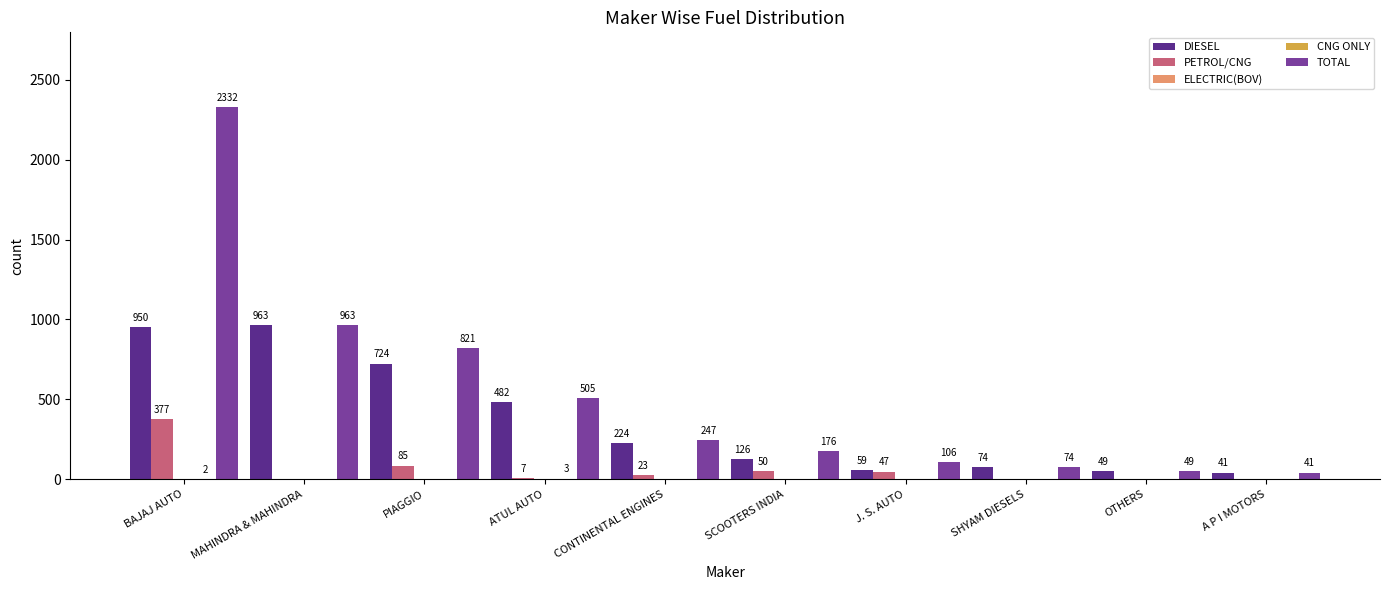

What is the spread (max minus min) of values at SCOOTERS INDIA?

176